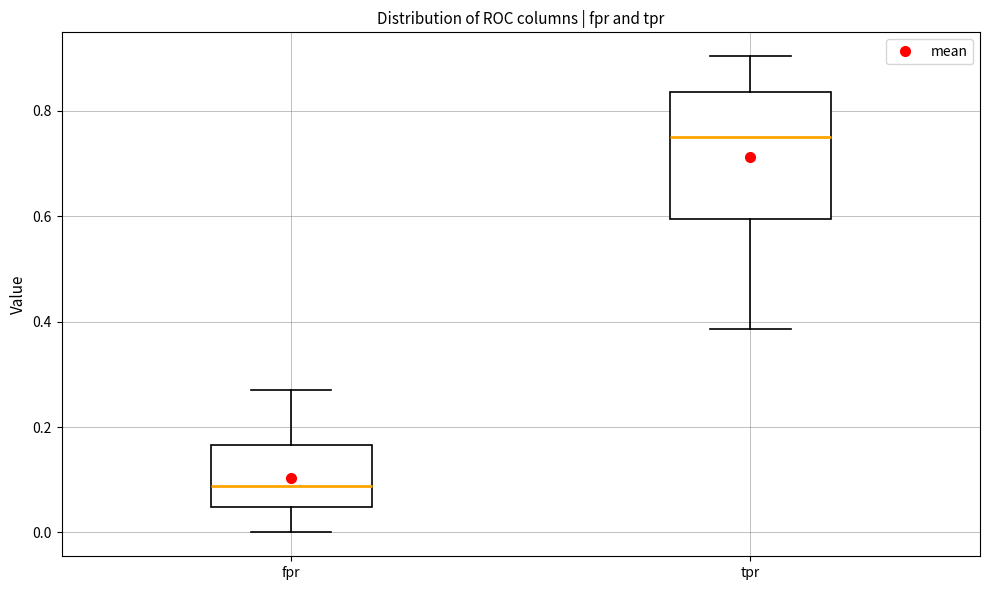

Where does the lower whisker of the box for fpr end on the y-axis? The values are not printed on the chart, so give them approximately, as read against the axis.

0.00